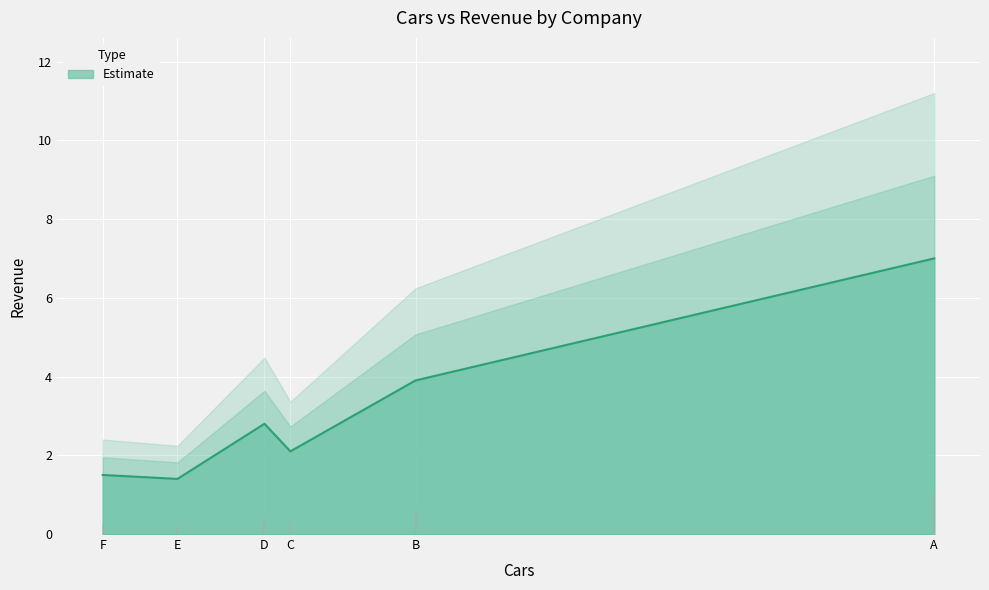

What is the difference between the values at E and B?

2.5